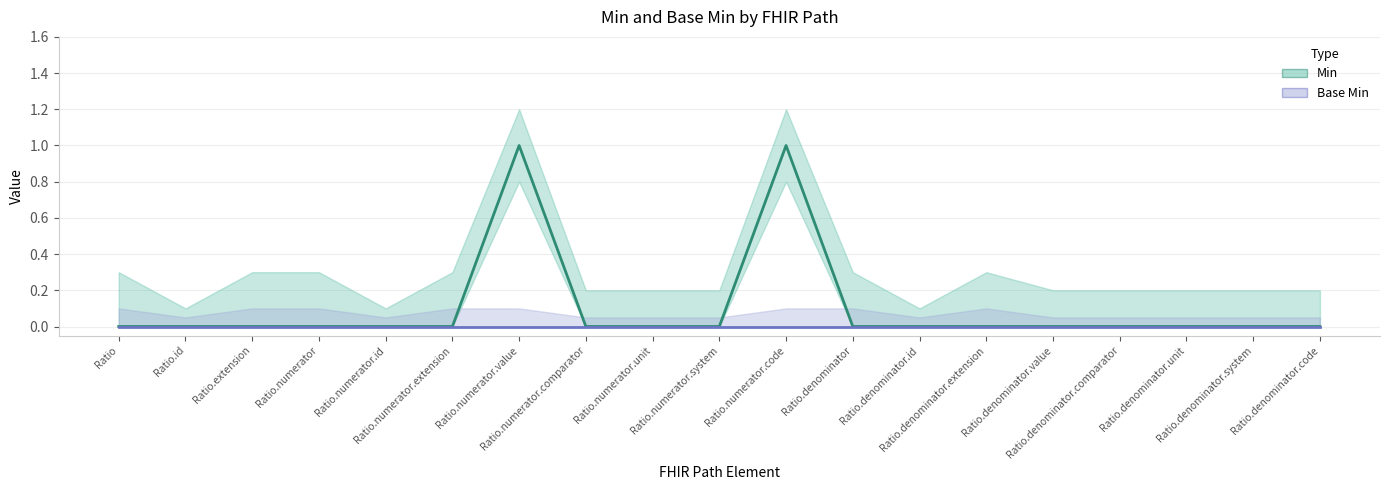

At how many categories does at least one series exceed 0?

2